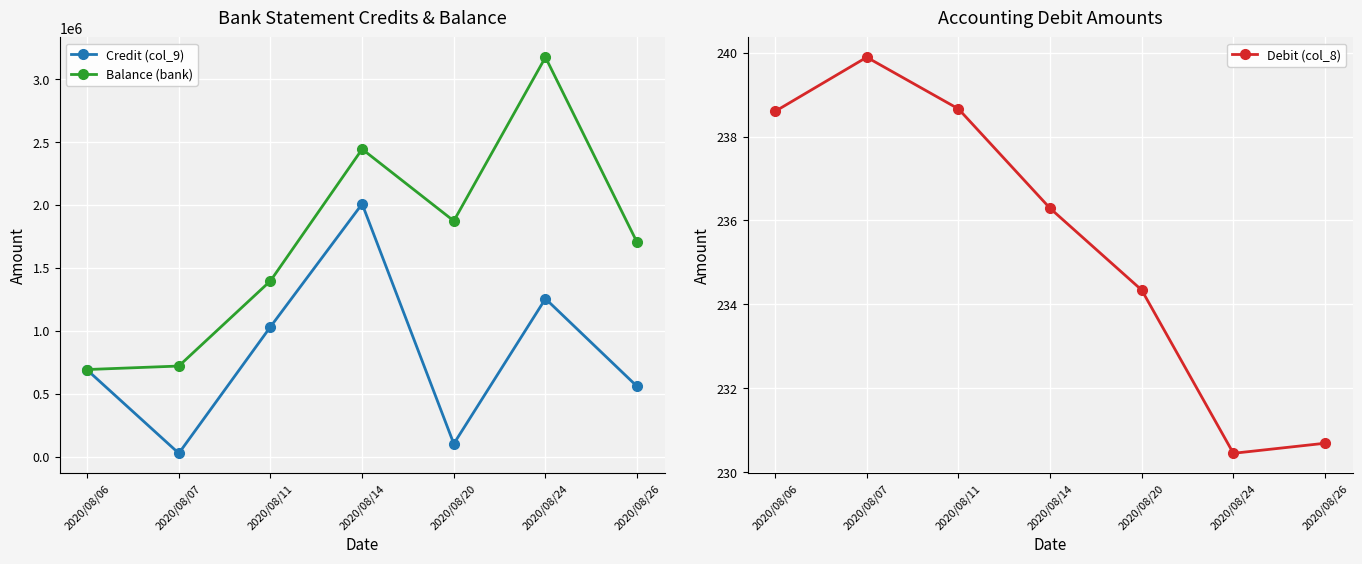

Rank the categories by Balance (bank) value from highest to lowest.

2020/08/24, 2020/08/14, 2020/08/20, 2020/08/26, 2020/08/11, 2020/08/07, 2020/08/06